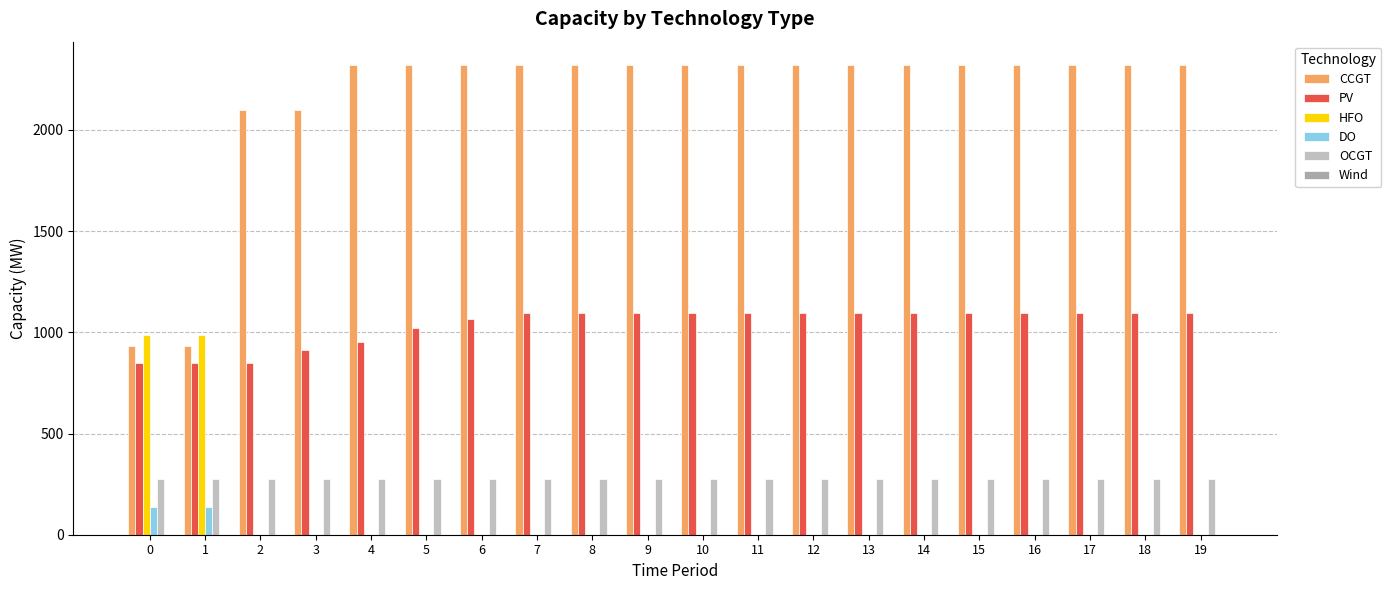

Is it true that PV equals 1600 at 15?

False